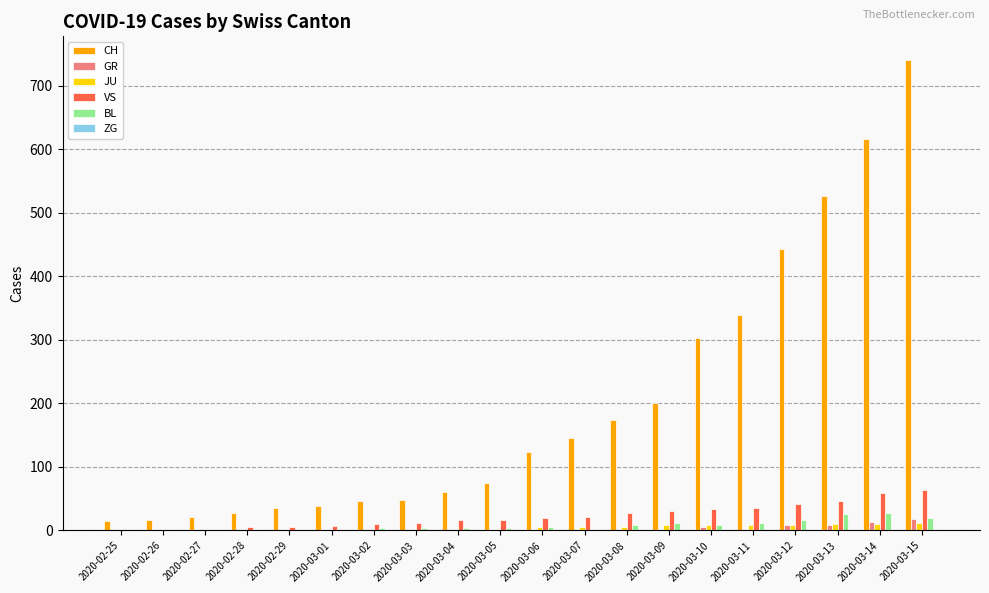

What is the maximum value shown in the chart?

741